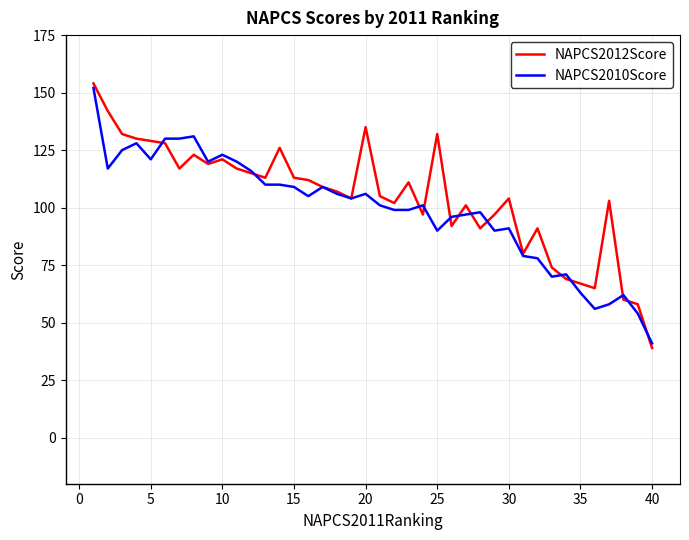

What are all the series names shown in the legend?

NAPCS2012Score, NAPCS2010Score